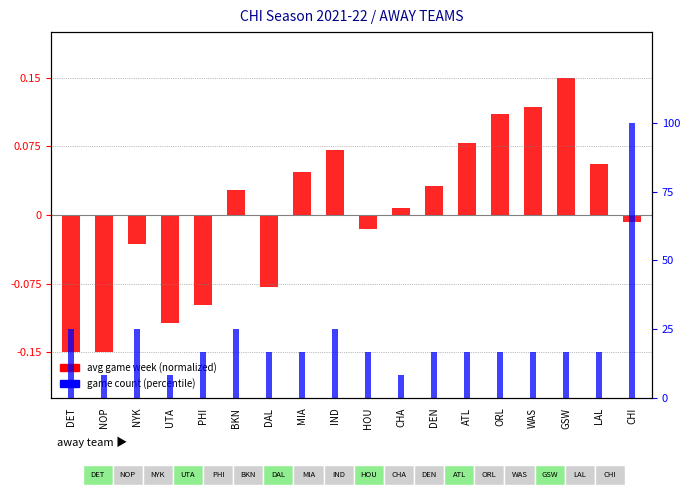

Rank the series at MIA from lowest to highest value.

avg week (normalized), game count (percentile)